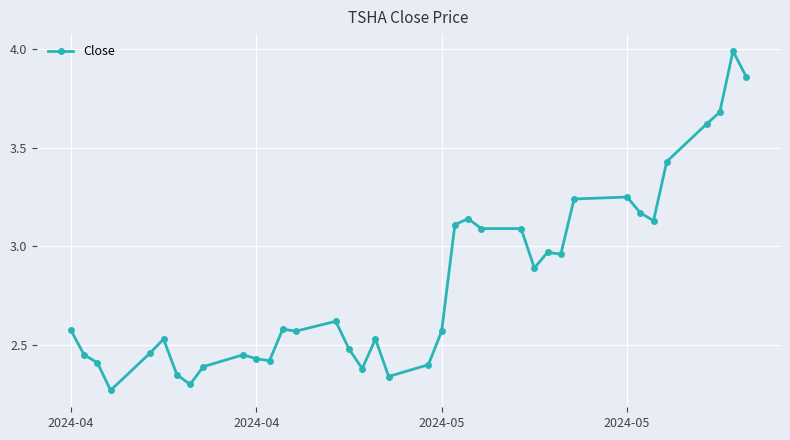

Does the chart display data point markers on the line(s)?

Yes